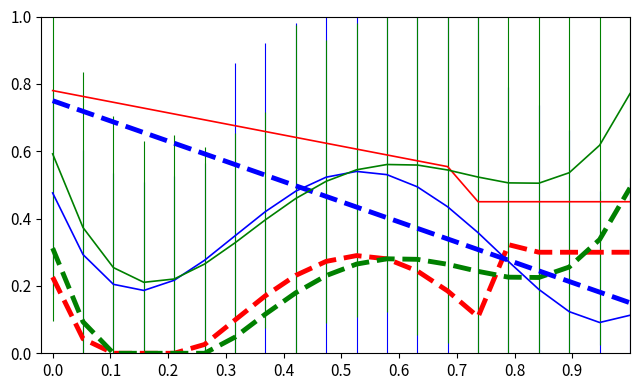

Count the number of categories in the chart.

20